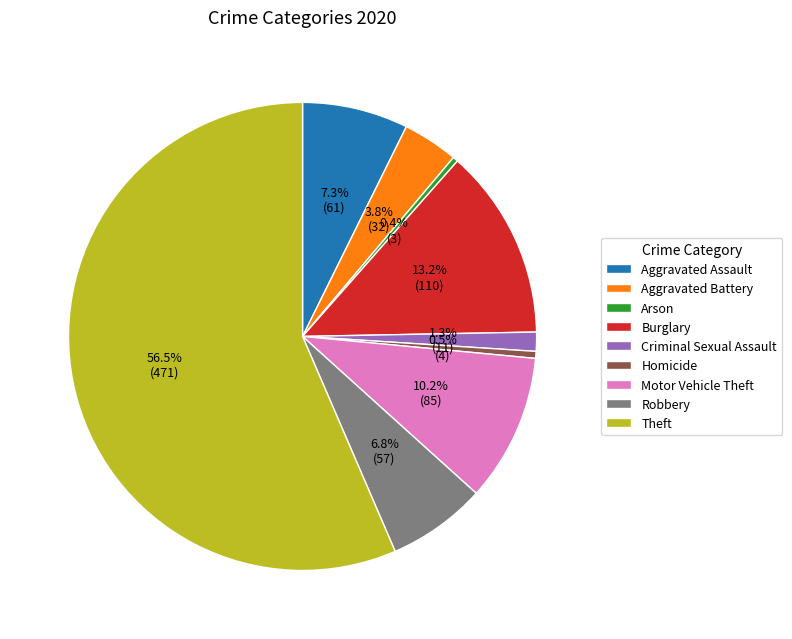

Which category has the biggest portion of the pie?

Theft